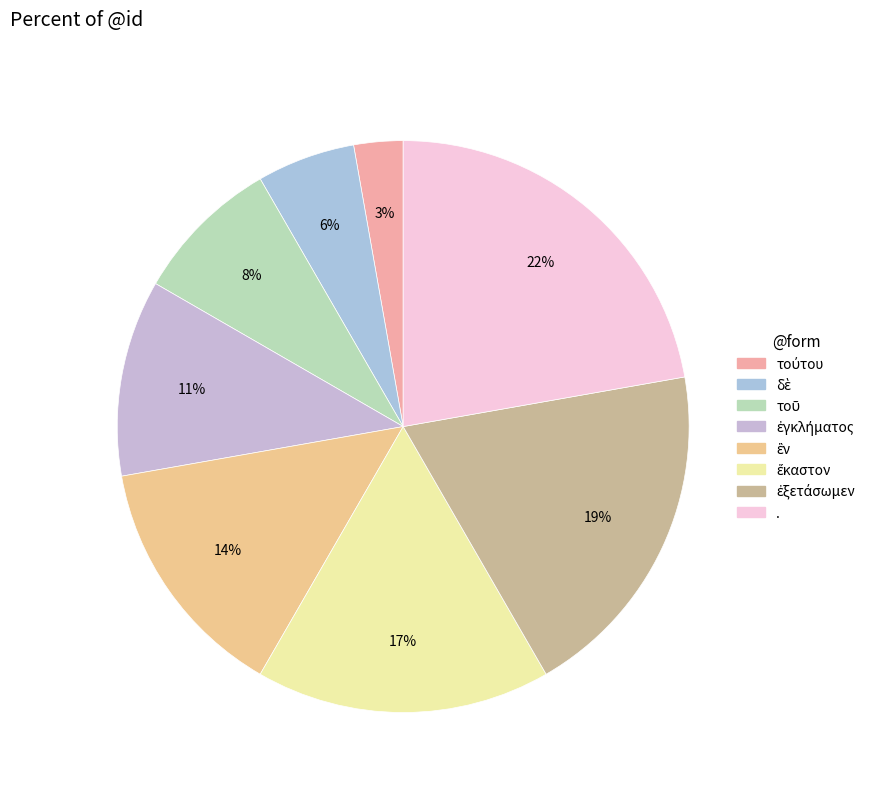

Is it true that ἐγκλήματος is 1% of the pie?

False